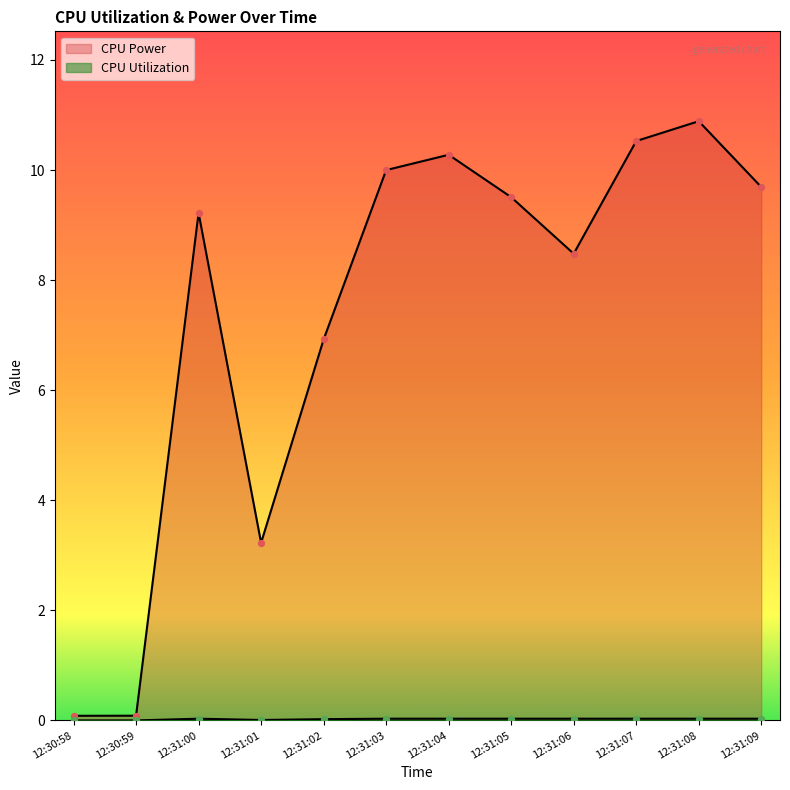

Which series reaches the minimum Y coordinate?

CPU Utilization